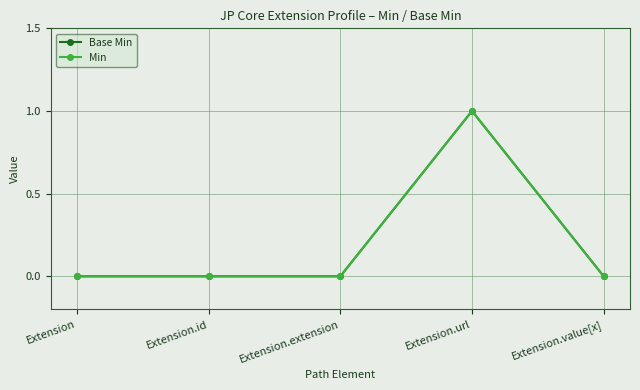

Which series changed the most between Extension.id and Extension.value[x]?

Base Min